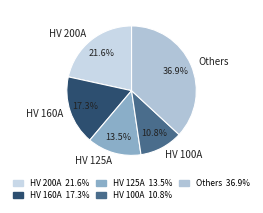

Which has a higher value, HV 160A or HV 125A?

HV 160A